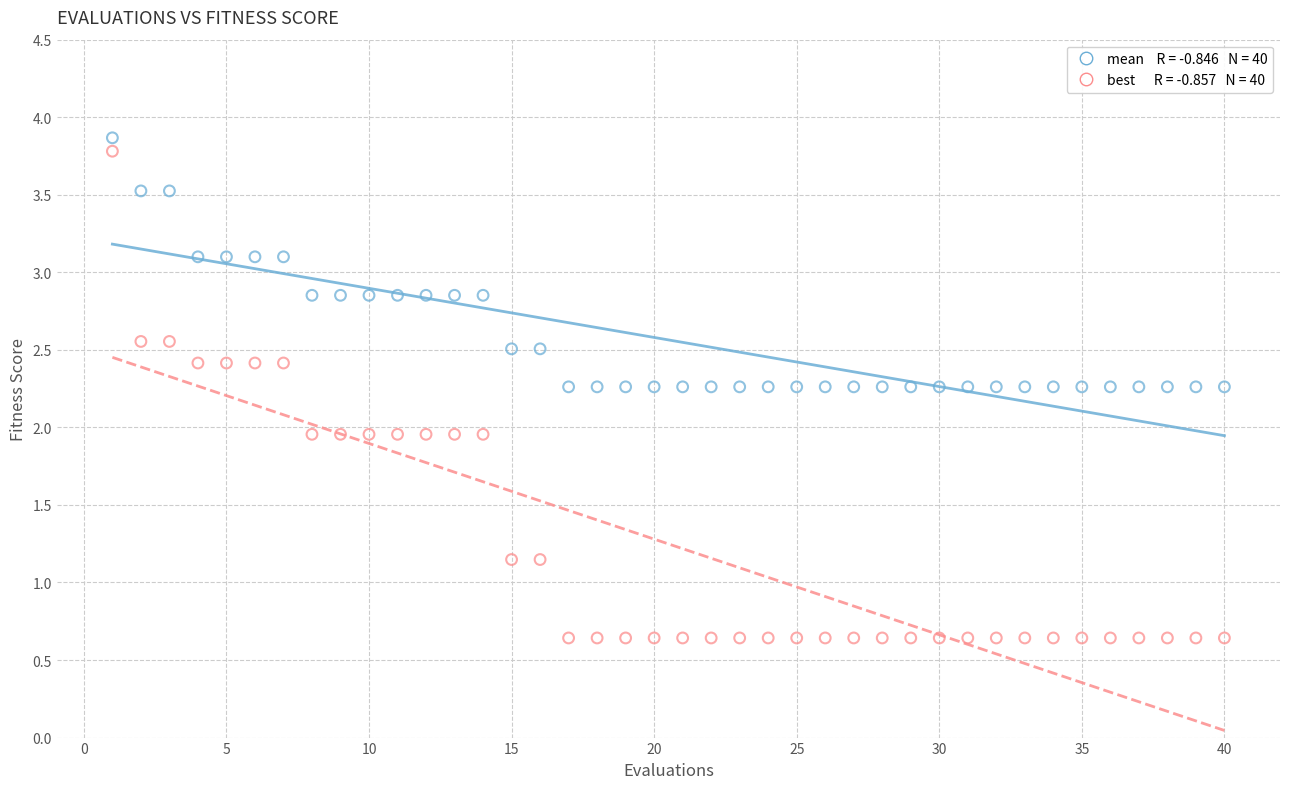

Across all data points, what is the range of Y values (max minus min)?

3.2